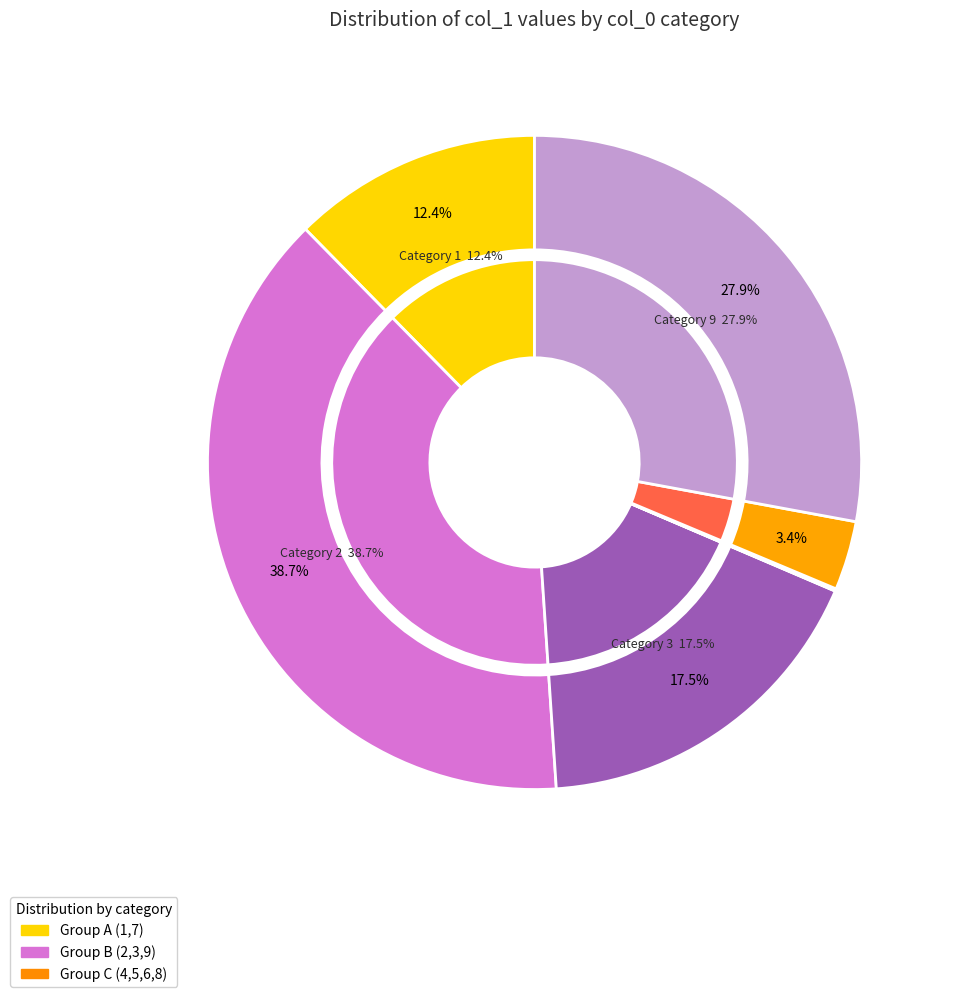

Does any single category account for the majority?

No